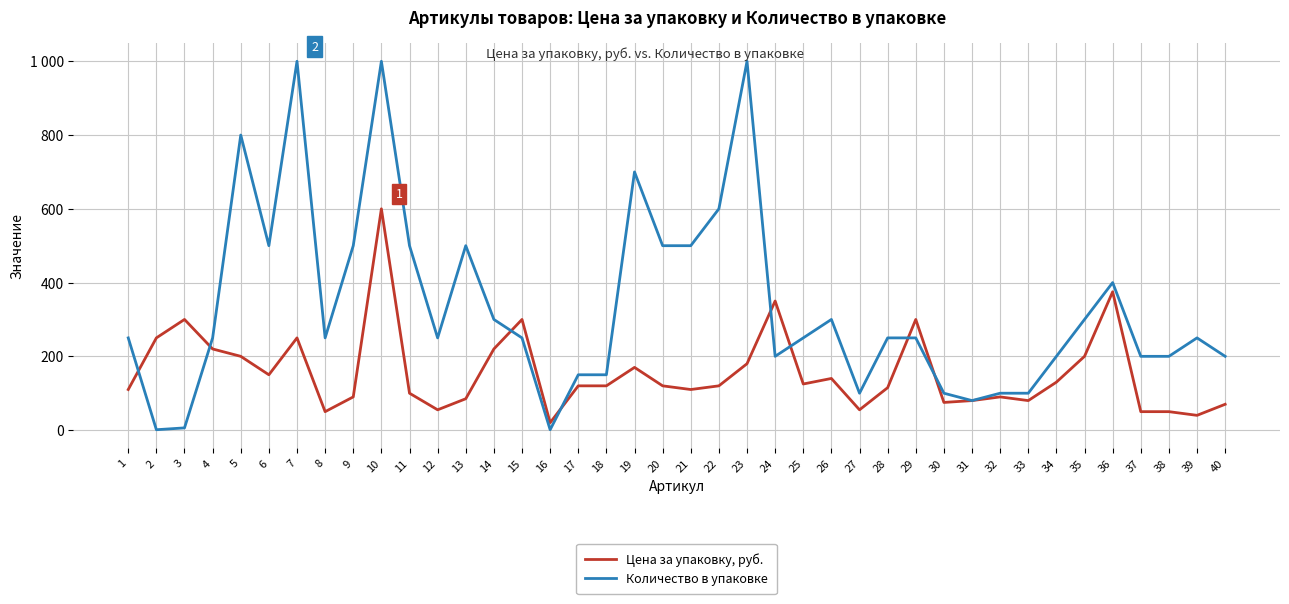

Does the chart display data point markers on the line(s)?

No